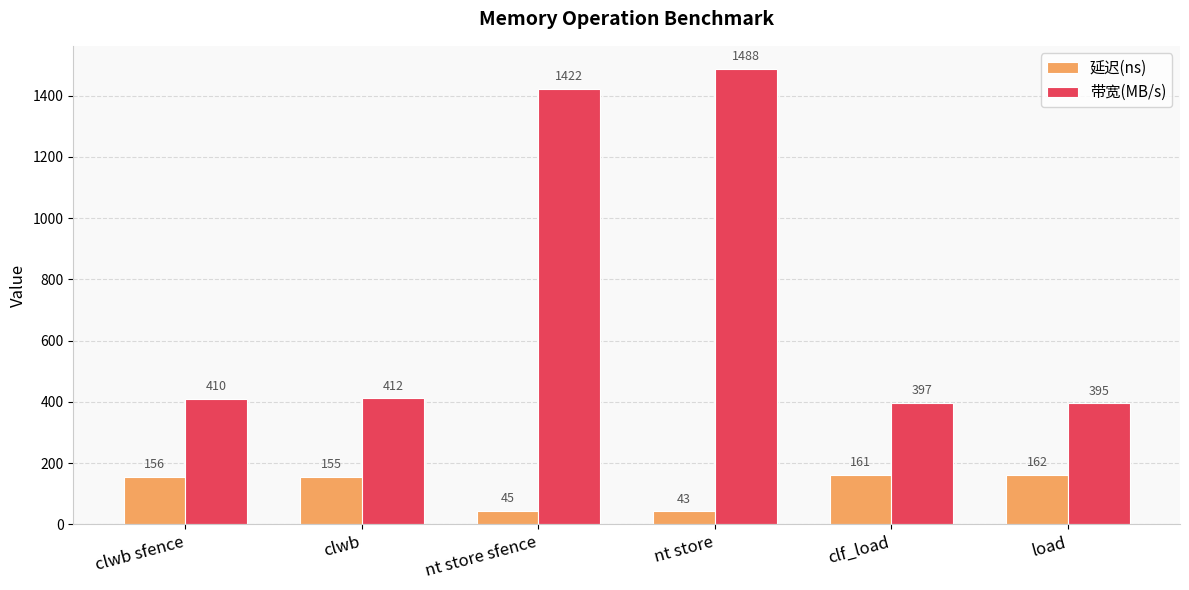

Is it true that 带宽(MB/s) equals 410 at clwb sfence?

True